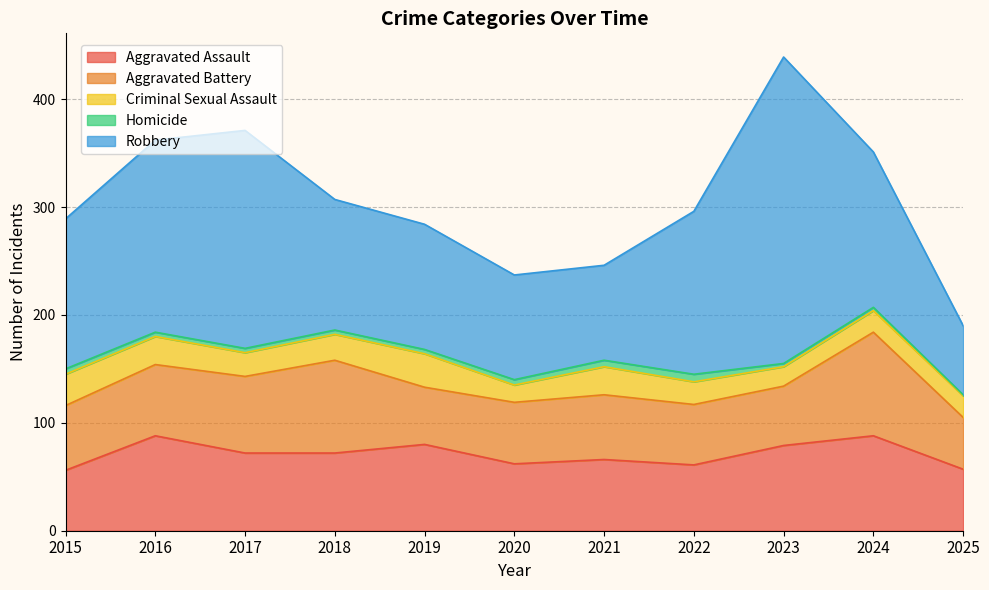

True or false: Aggravated Assault and Criminal Sexual Assault intersect in this chart.

False